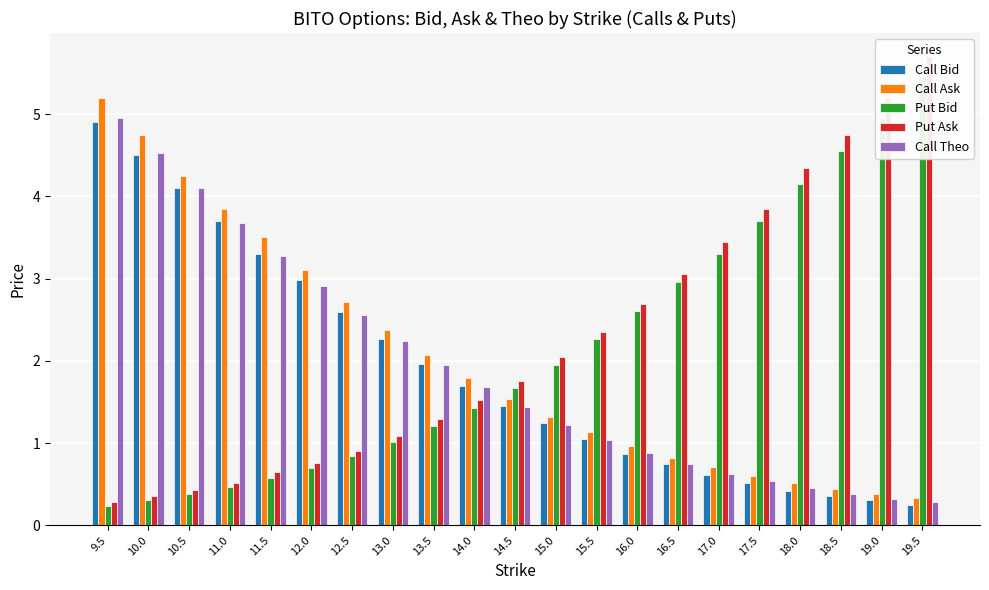

At 14.0, list the series in order from largest to smallest.

Call Ask, Call Bid, Call Theo, Put Ask, Put Bid